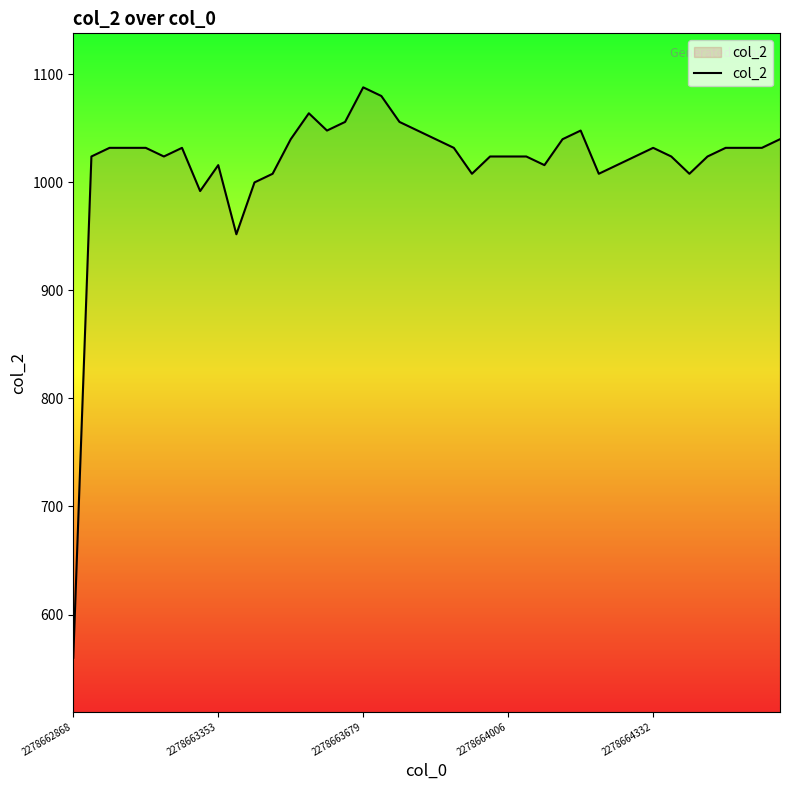

How many categories are shown in the chart?

40